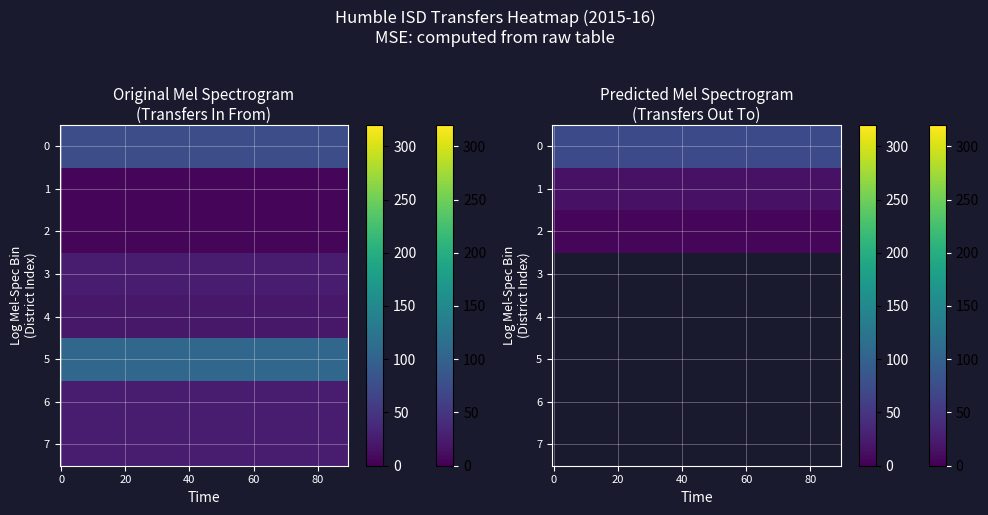

Which series has the largest range (max minus min)?

Transfers In From